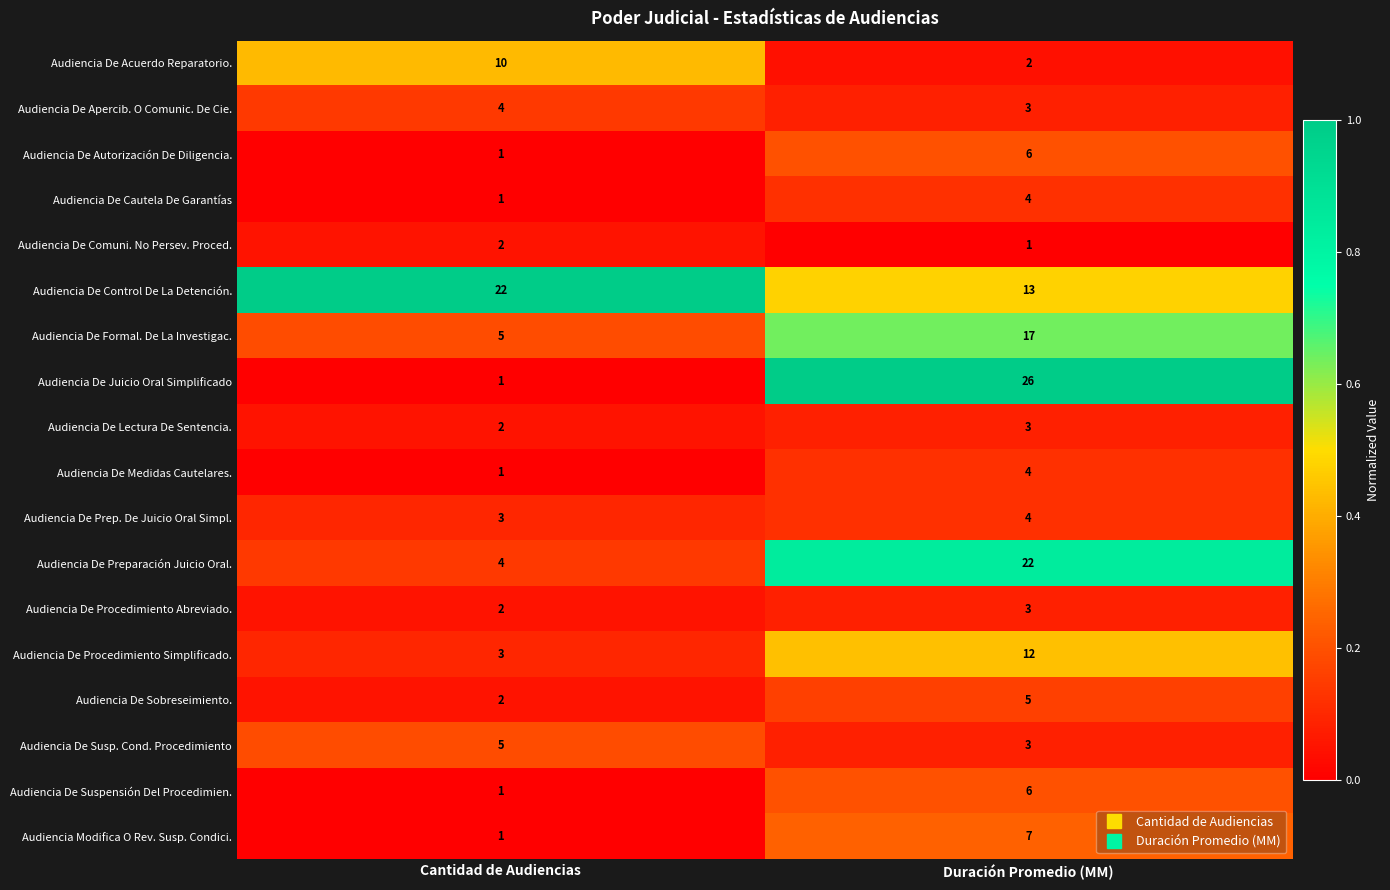

Where is Audiencia De Comuni. No Persev. Proced. nearest to the value 1?

Duración Promedio (MM)